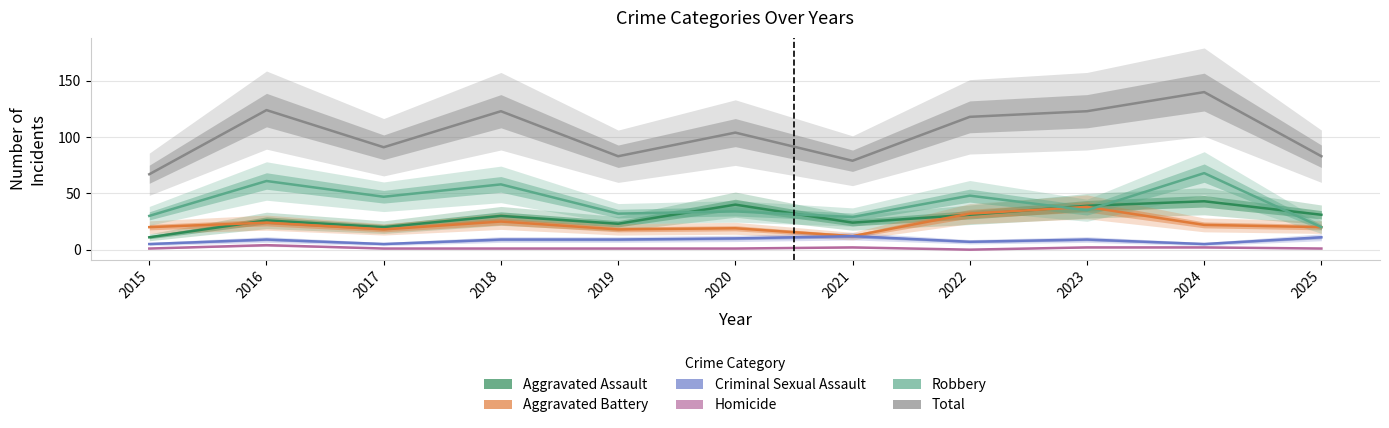

How many interior local valleys does the Aggravated Assault series have?

3